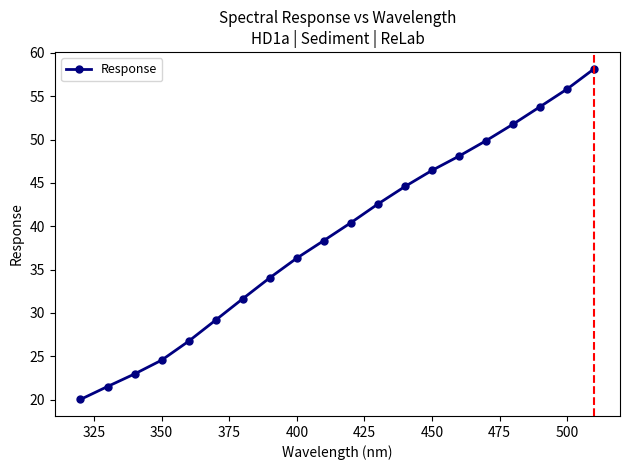

What is the minimum value shown in the chart?

20.0